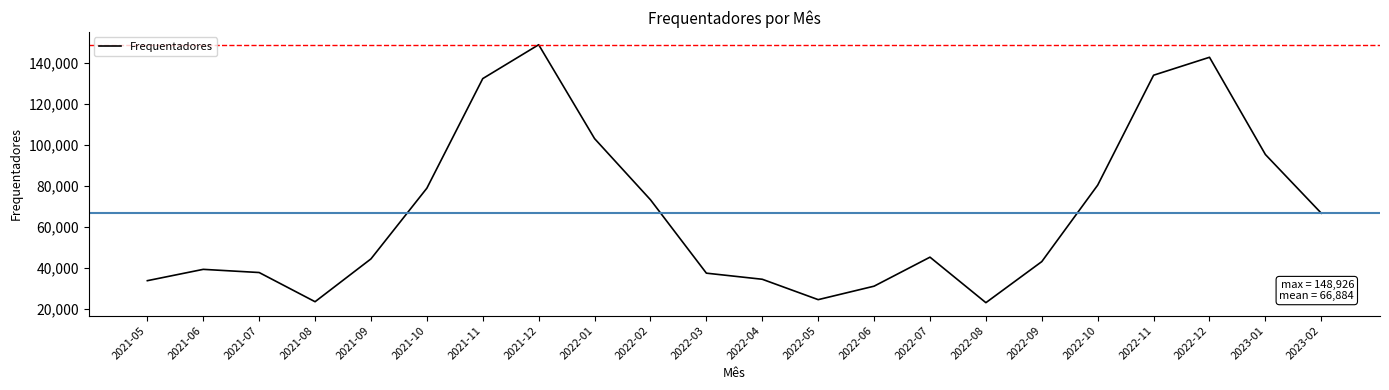

What is the difference between the maximum and minimum values?

126032